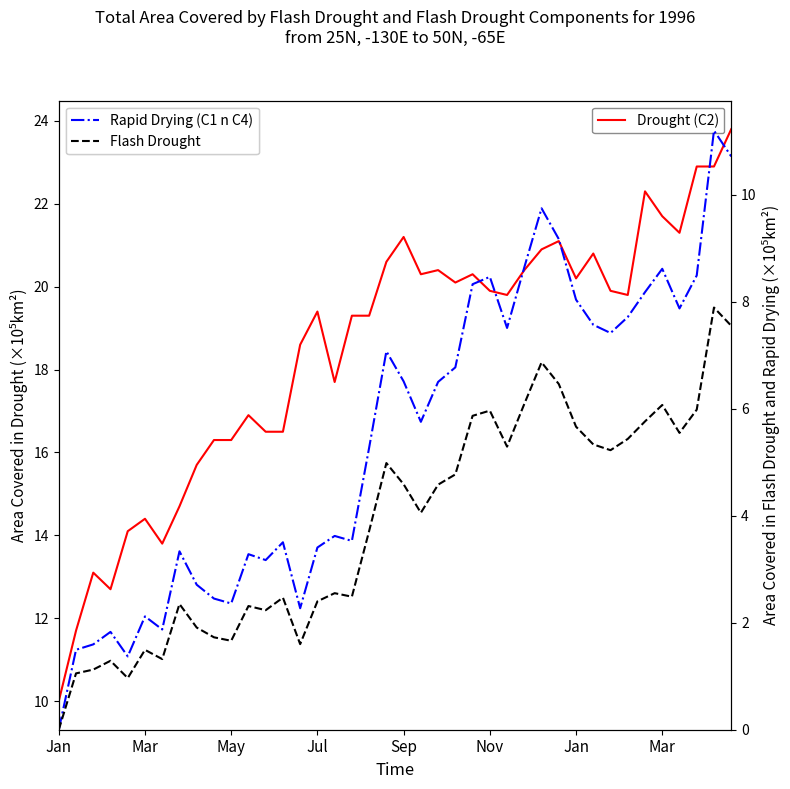

How many positive values does the Flash Drought series have?

39